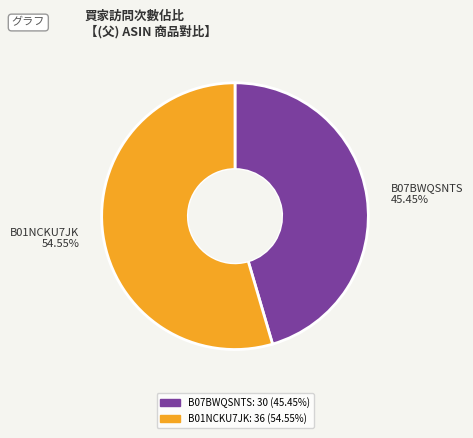

Is B01NCKU7JK the majority of the pie?

Yes